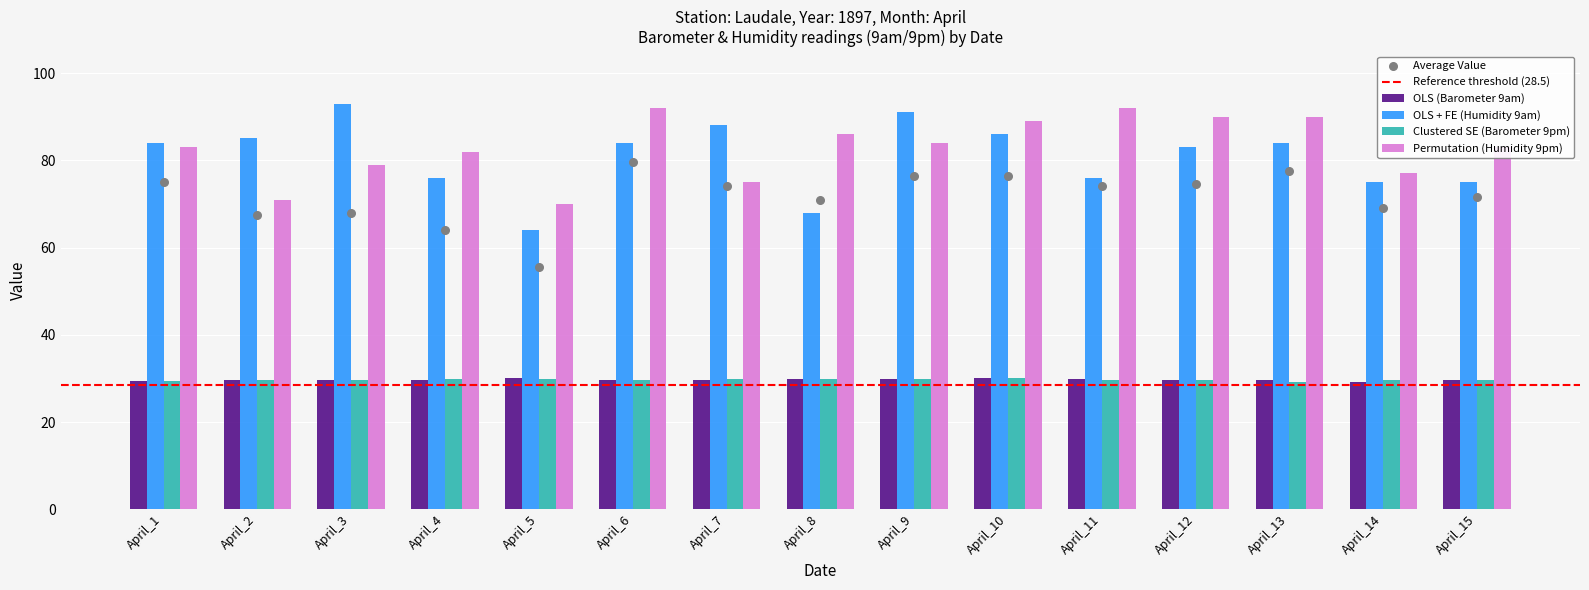

Is the value of Permutation (Humidity 9pm) at April_6 greater than the value of OLS (Barometer 9am) at April_13?

Yes